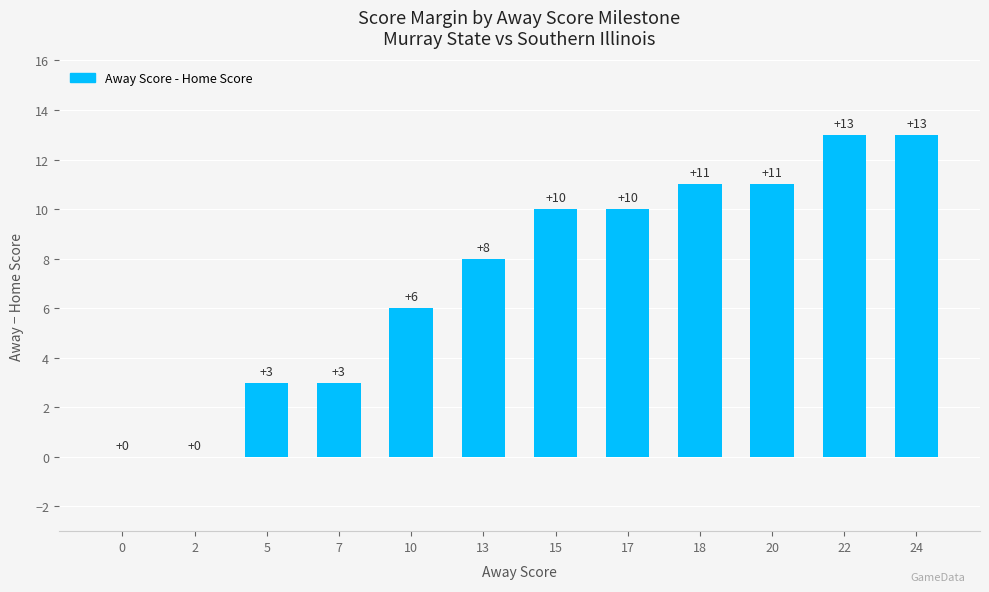

Which has a higher value, 7 or 0?

7